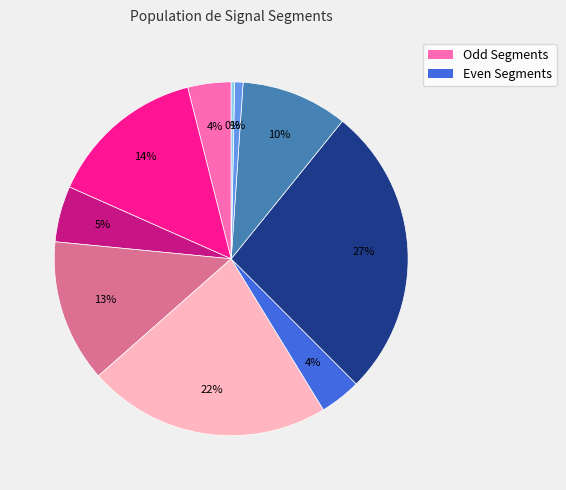

How many segments does this pie chart have?

10